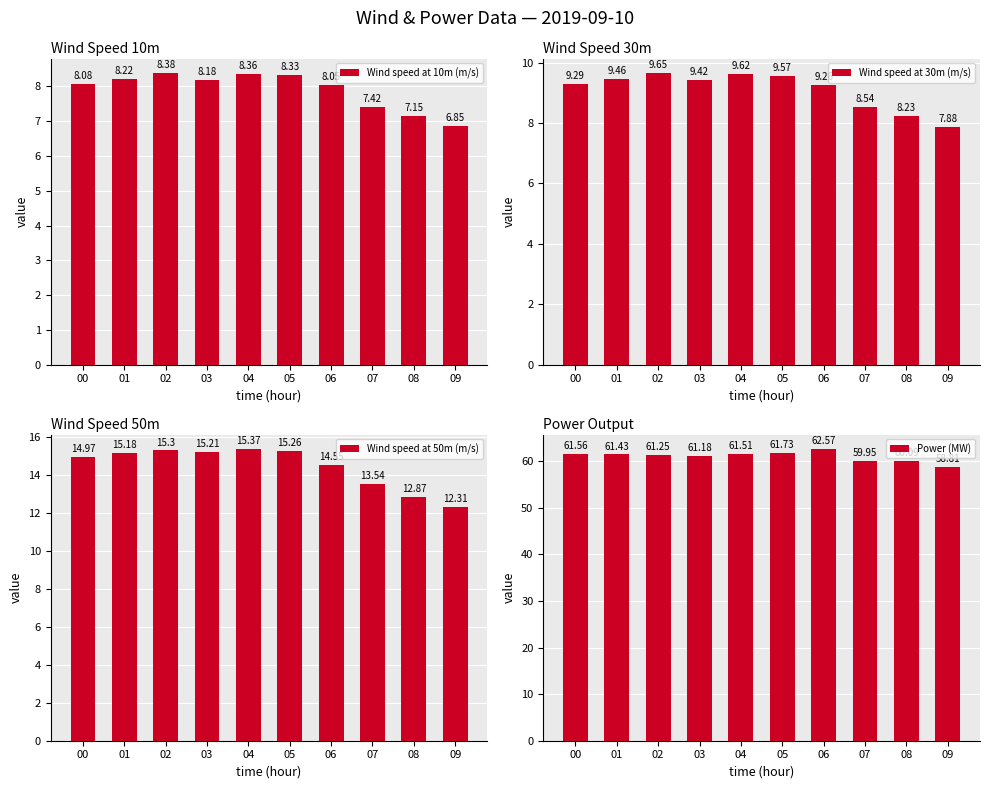

The Power (MW) series shows 82.1 at 06. True or false?

False